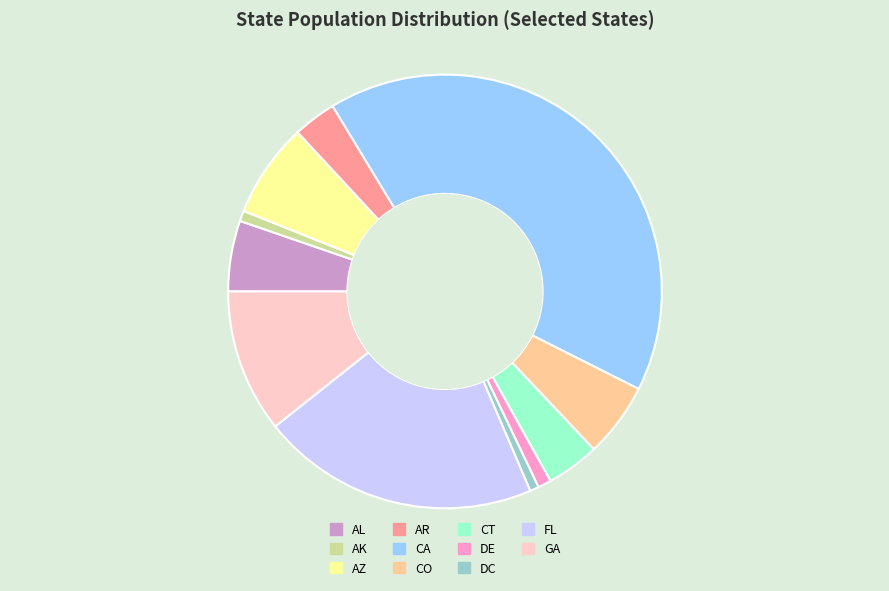

What is the largest slice in the pie chart?

CA